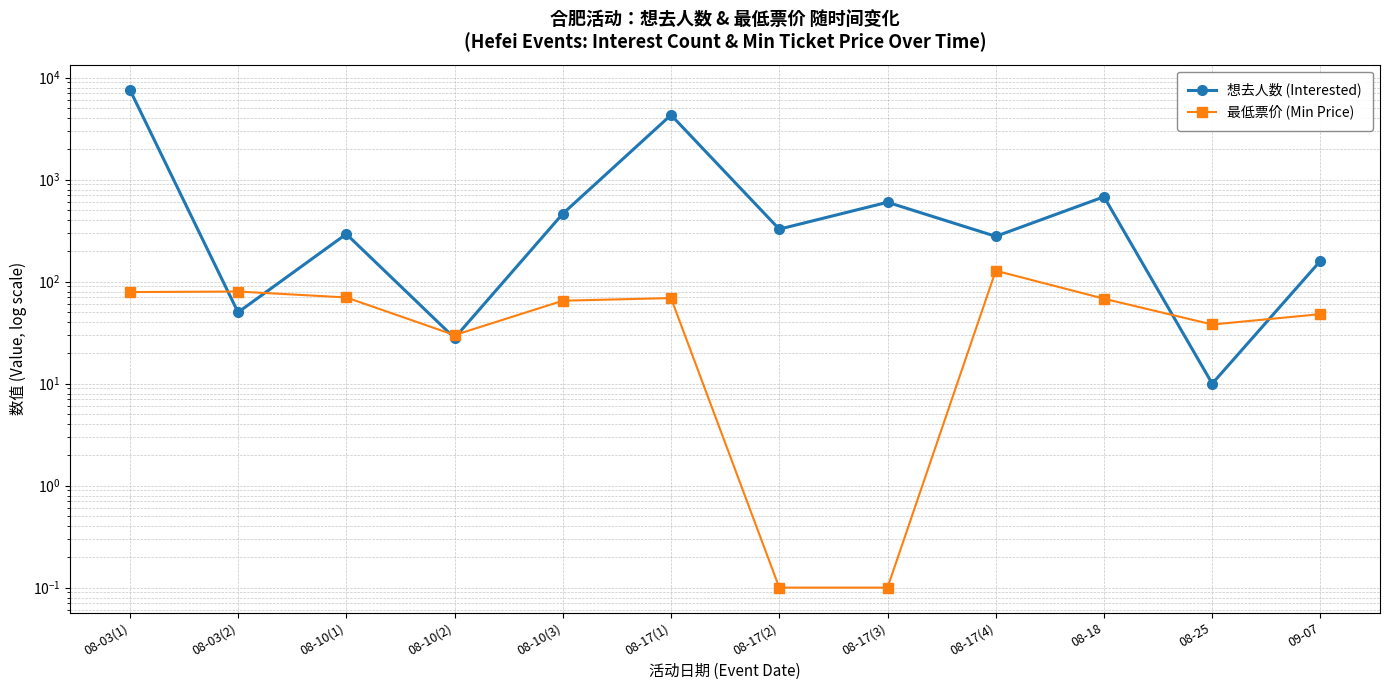

What is the label of the 3rd point from the right?

08-18